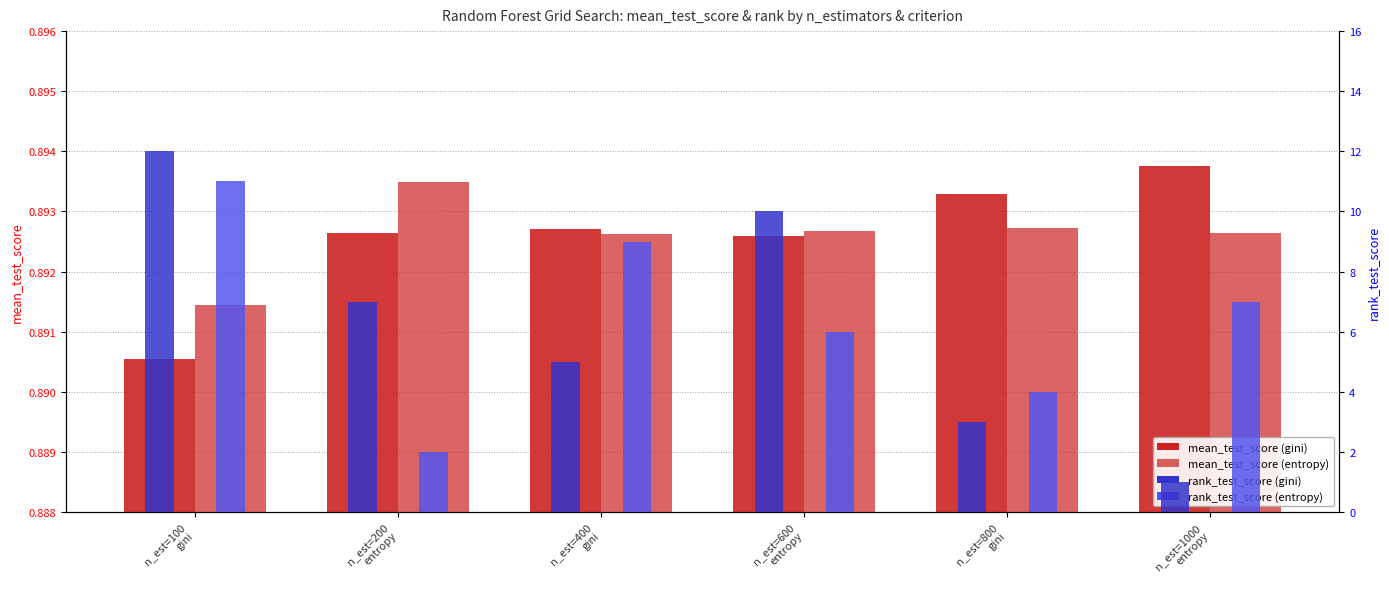

Rank the categories by gini mean_test_score value from lowest to highest.

n_est=100
gini, n_est=600
entropy, n_est=200
entropy, n_est=400
gini, n_est=800
gini, n_est=1000
entropy